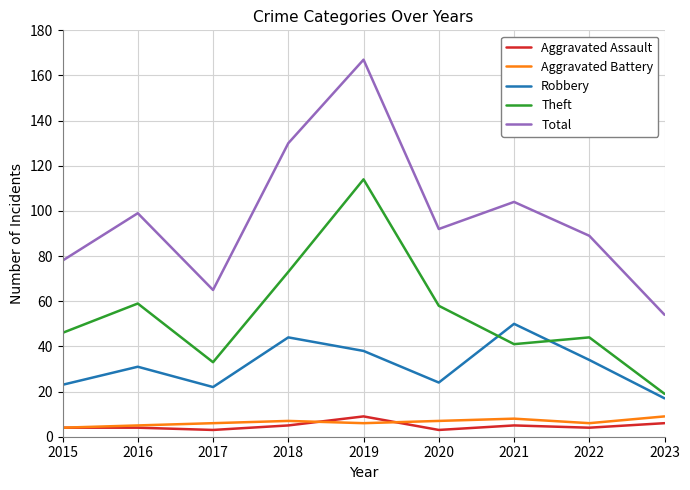

What is the greatest value displayed?

167